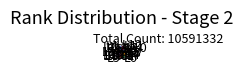

Does any single category account for the majority?

No